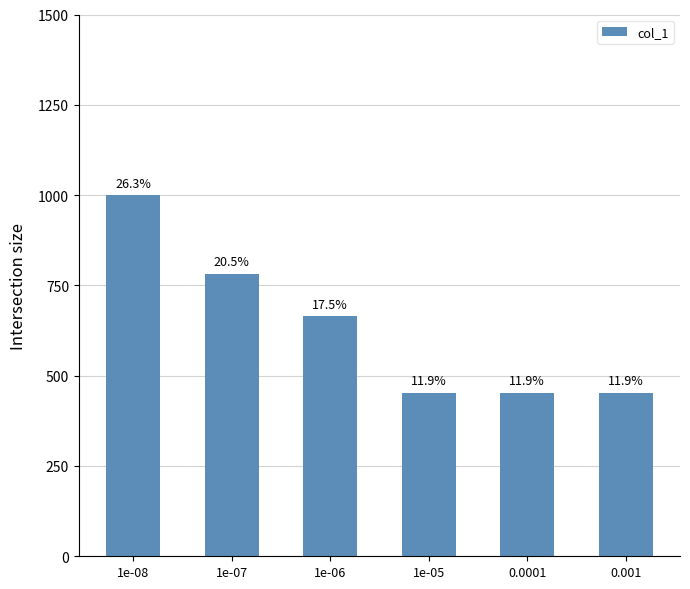

What is the minimum value shown in the chart?

453